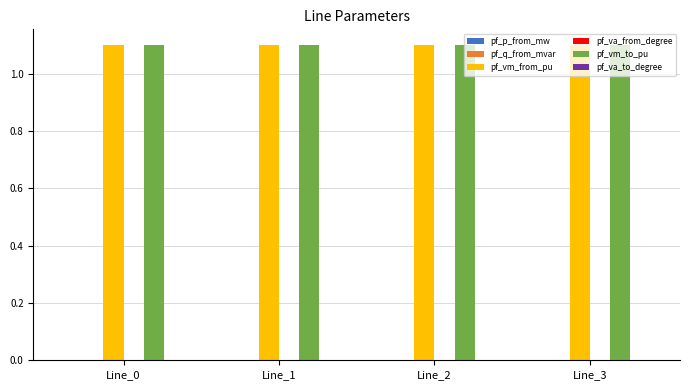

The value of pf_vm_from_pu at Line_0 is 1.1. True or false?

True